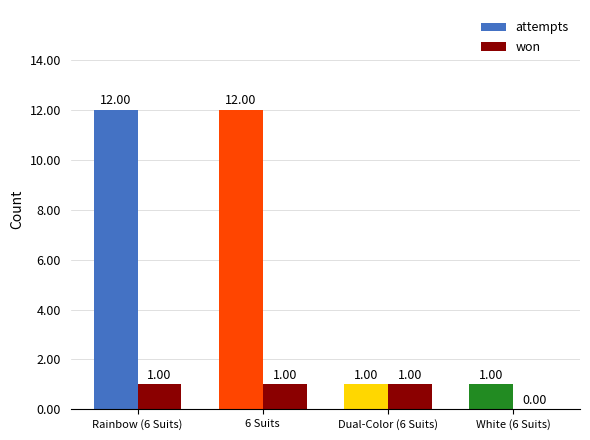

Count the number of data series in this chart.

2